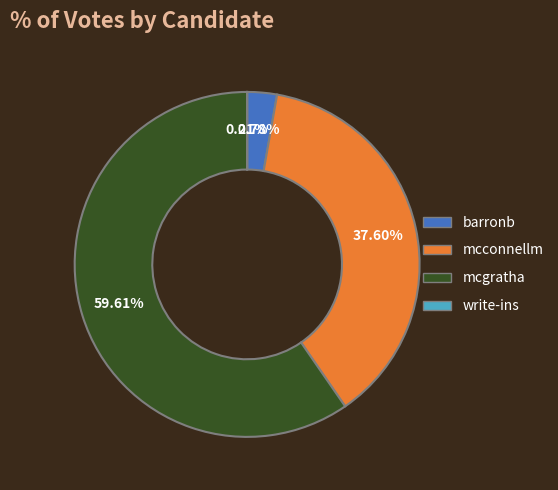

Does any single category account for the majority?

Yes